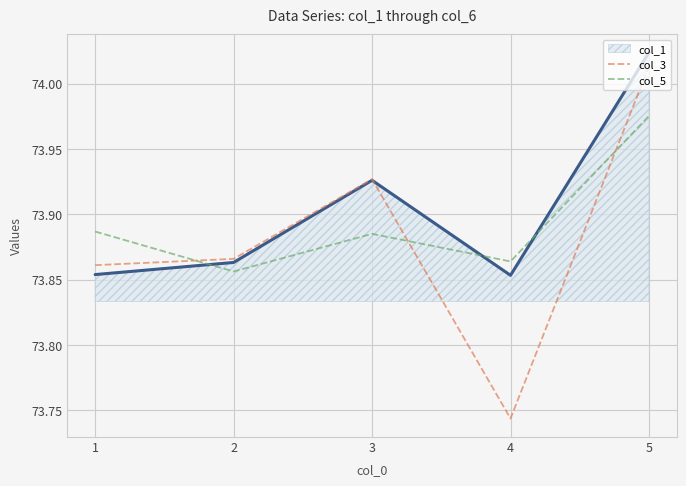

Which series has the largest total across all categories?

col_1